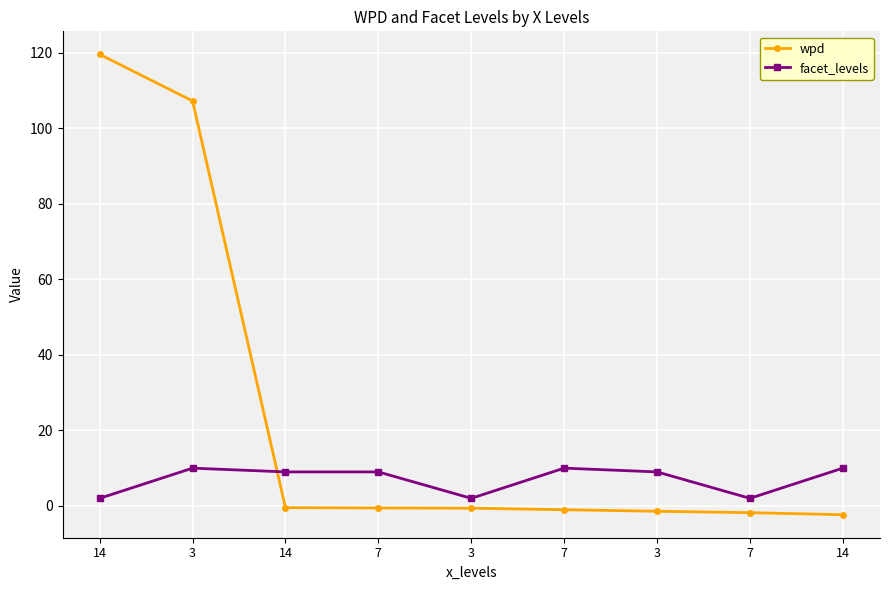

True or false: wpd has more than 0 points higher than both neighbors.

False